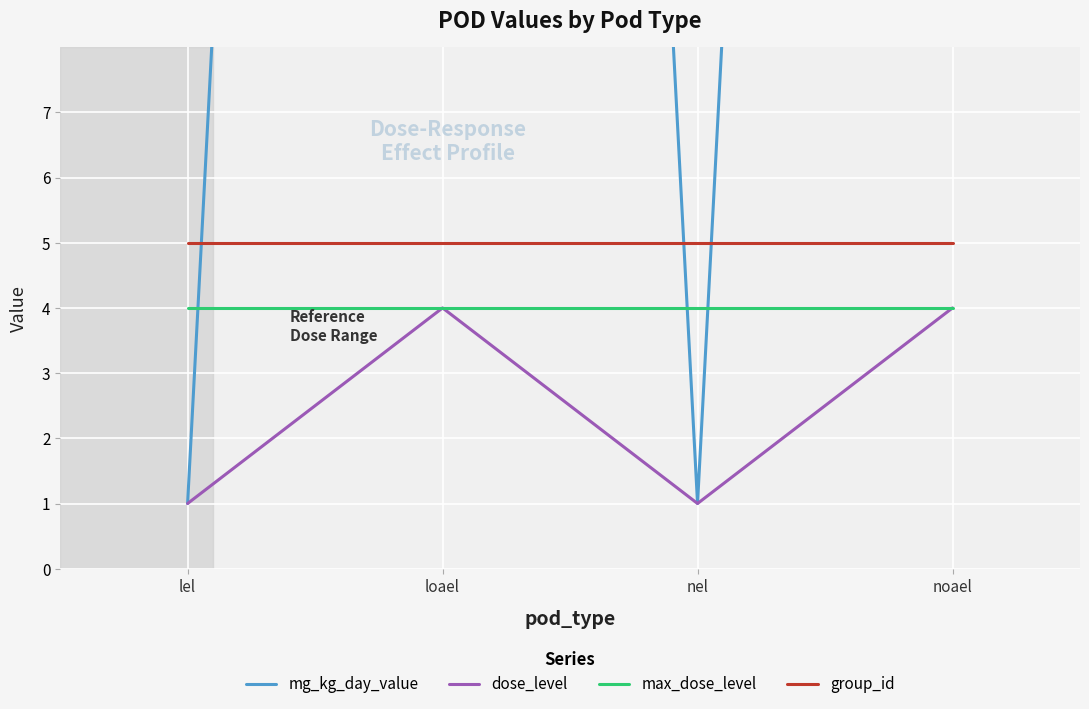

What is the average value of the dose_level series?

2